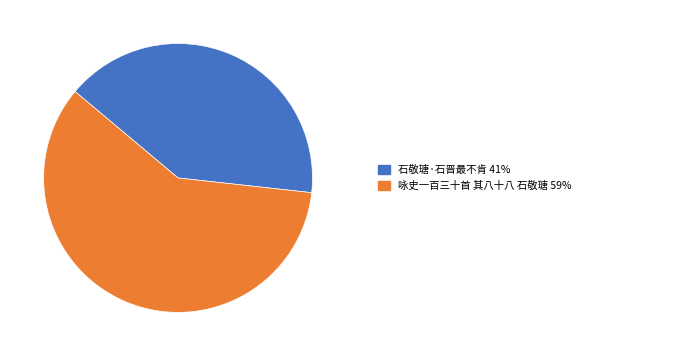

Does any single category account for the majority?

Yes